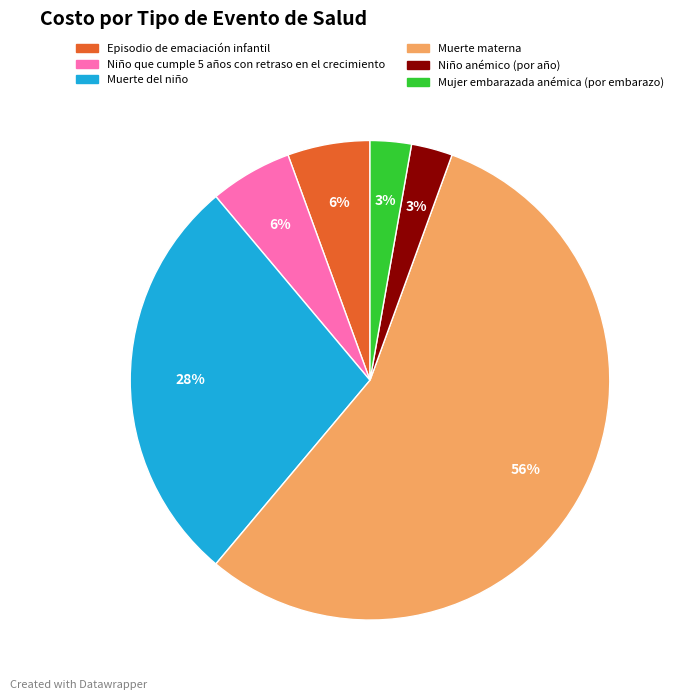

To the nearest percent, what is the difference between the Mujer embarazada anémica (por embarazo) and Niño que cumple 5 años con retraso en el crecimiento slice percentages?

3%